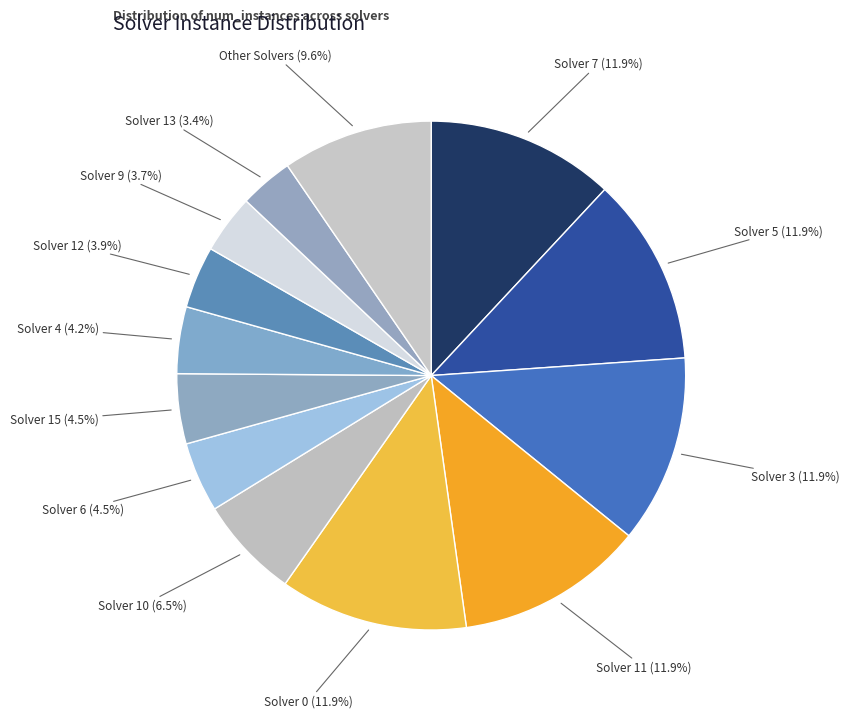

Do Solver 10 and Solver 7 together represent more than half of the pie?

No